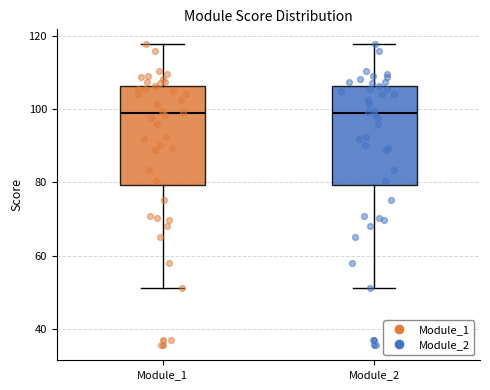

Where does the lower whisker of the box for Module_2 end on the y-axis? The values are not printed on the chart, so give them approximately, as read against the axis.

52